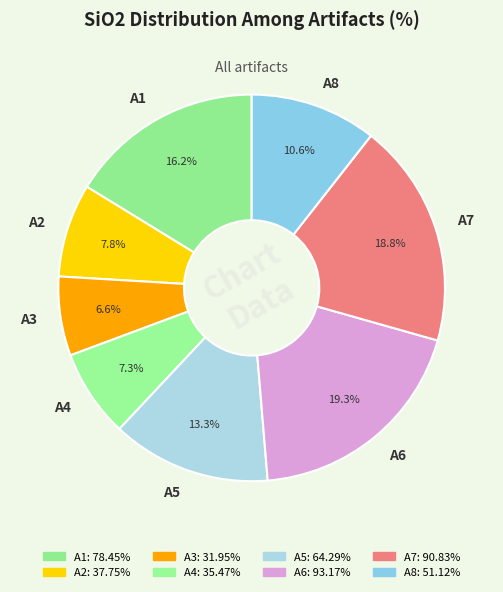

What is the ratio of the value at A8 to the value at A6?

0.5